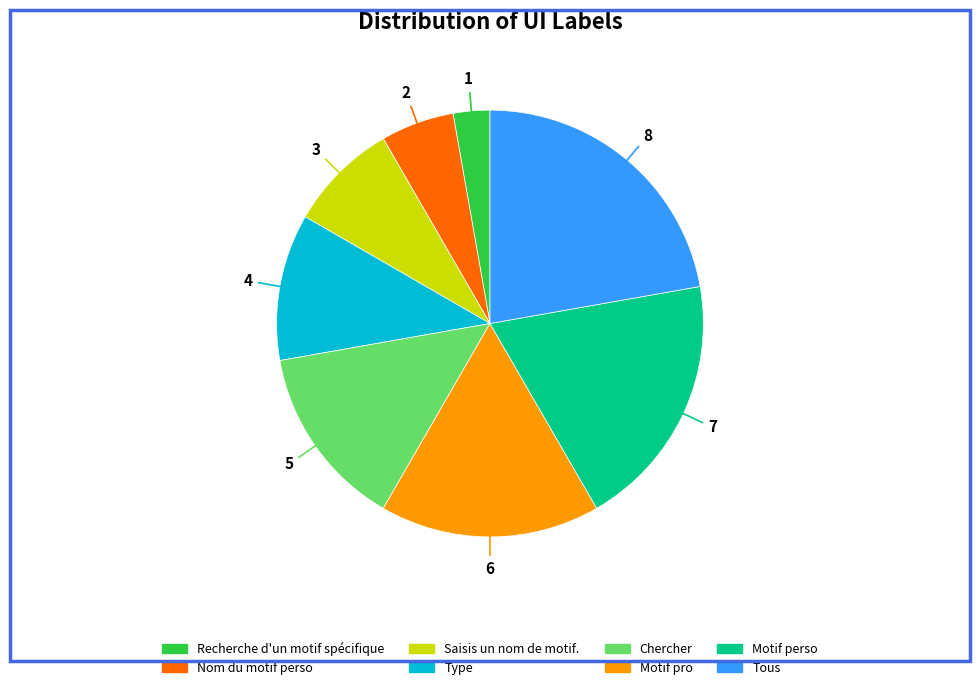

How many segments does this pie chart have?

8